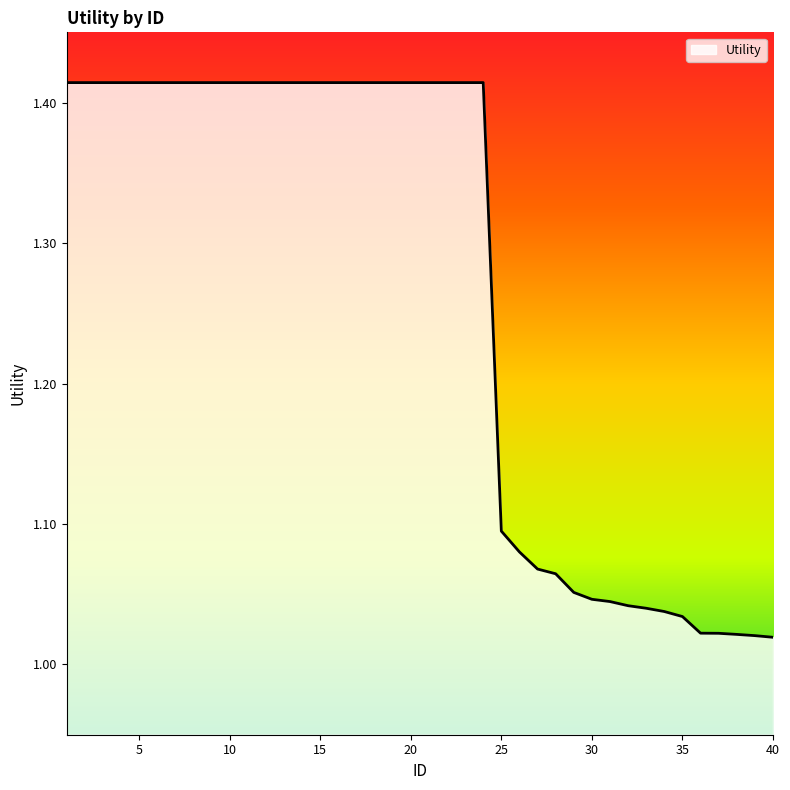

What is the smallest value displayed?

1.0